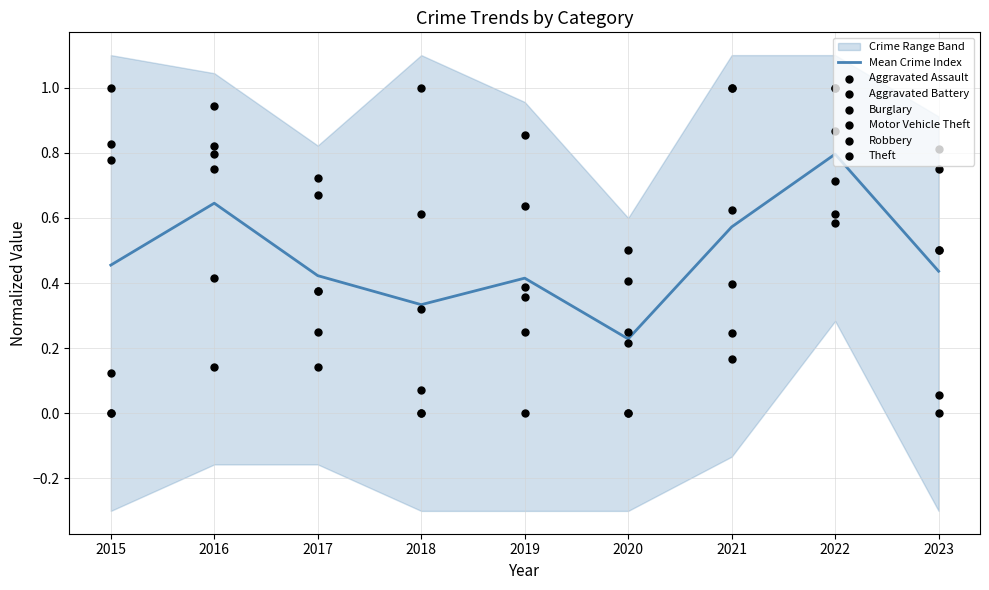

Which series has the largest Y range (max minus min)?

Aggravated Assault